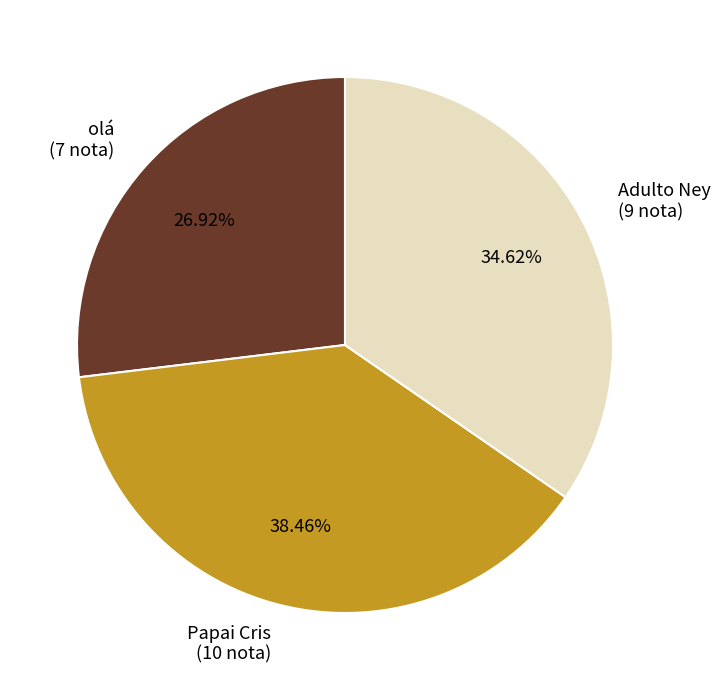

What percentage is the Papai Cris slice, to the nearest percent?

38%